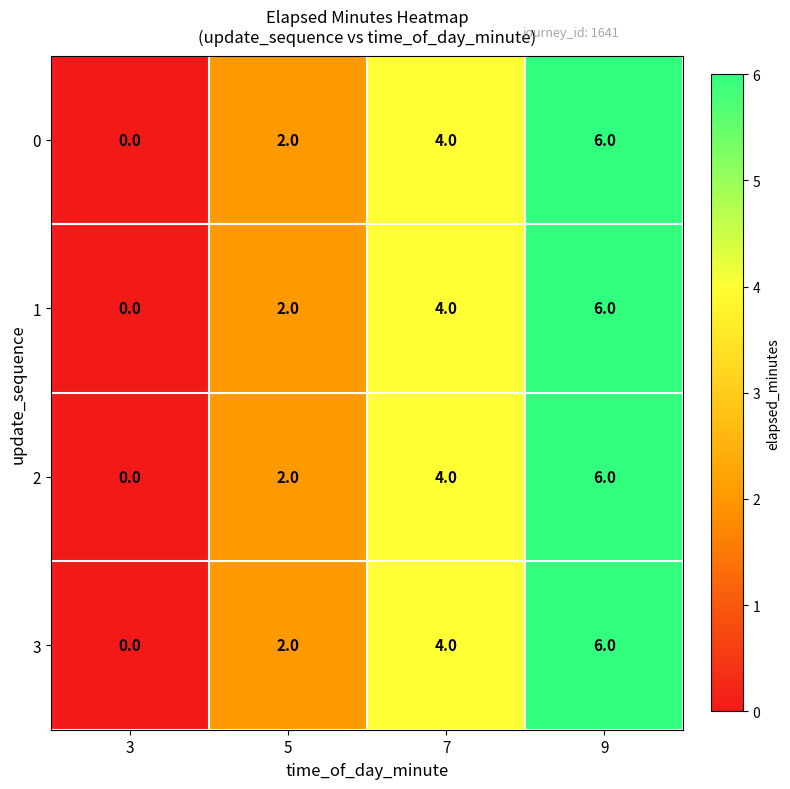

At which label is 0 closest to 3?

5